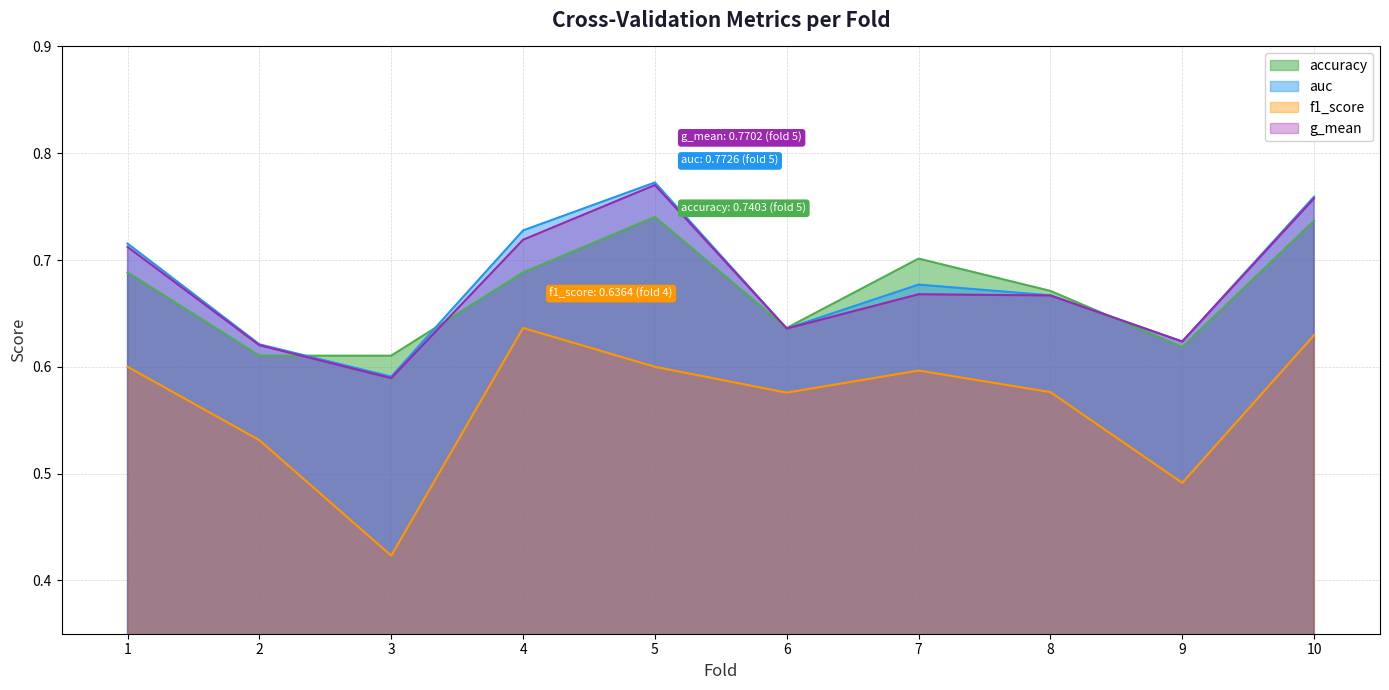

The auc series shows 0.6 at 3. True or false?

True